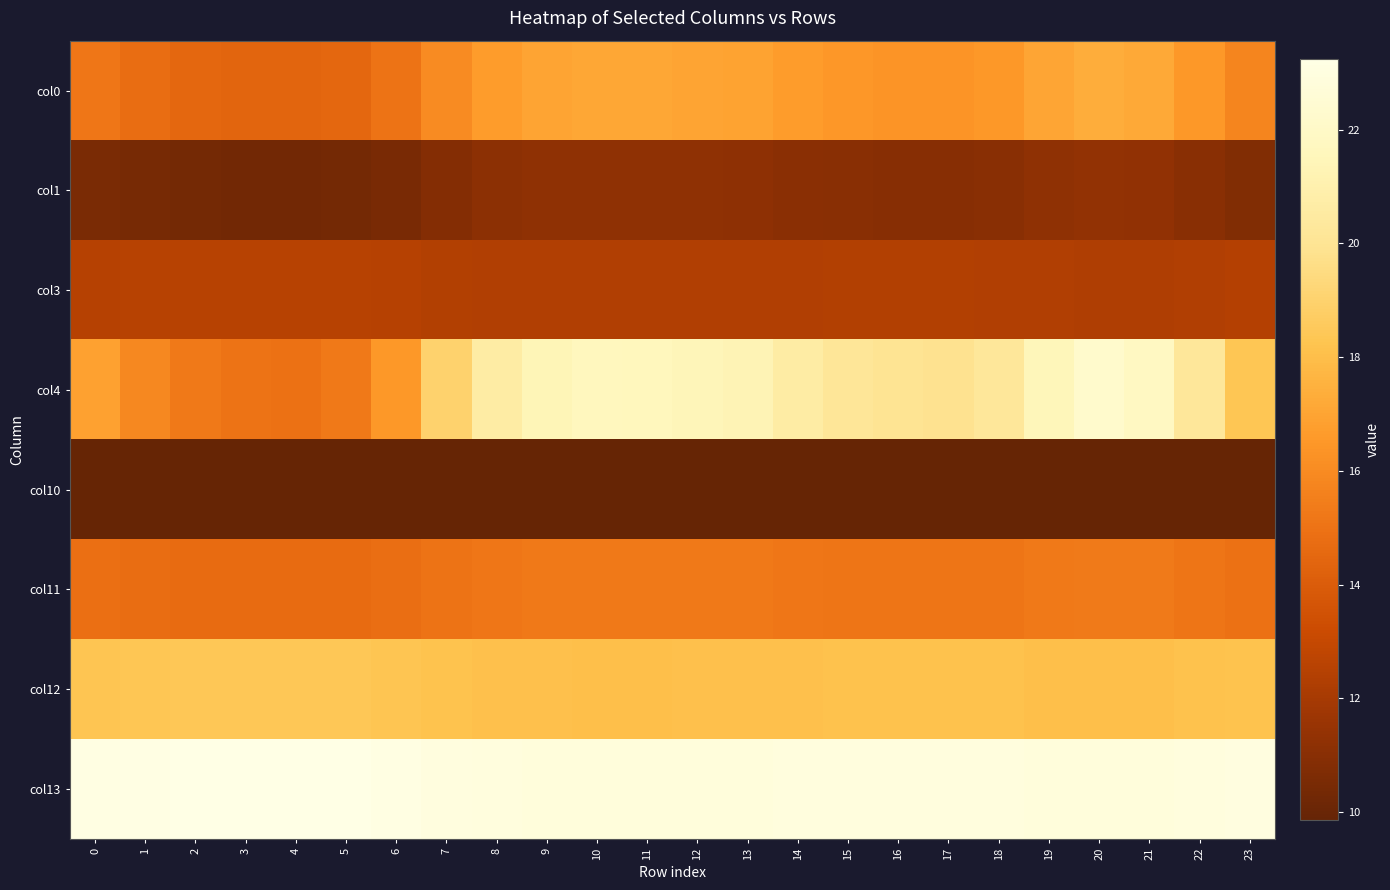

At which category is the sum across all series the highest?

20